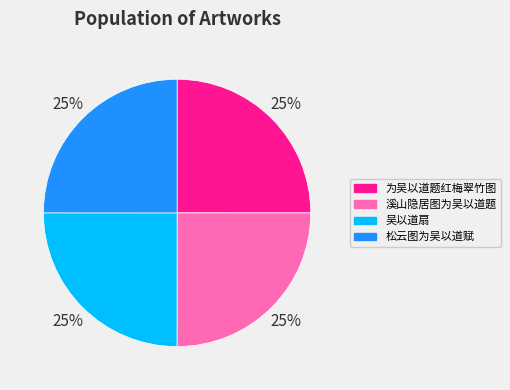

To the nearest percent, what is the average slice percentage?

25%